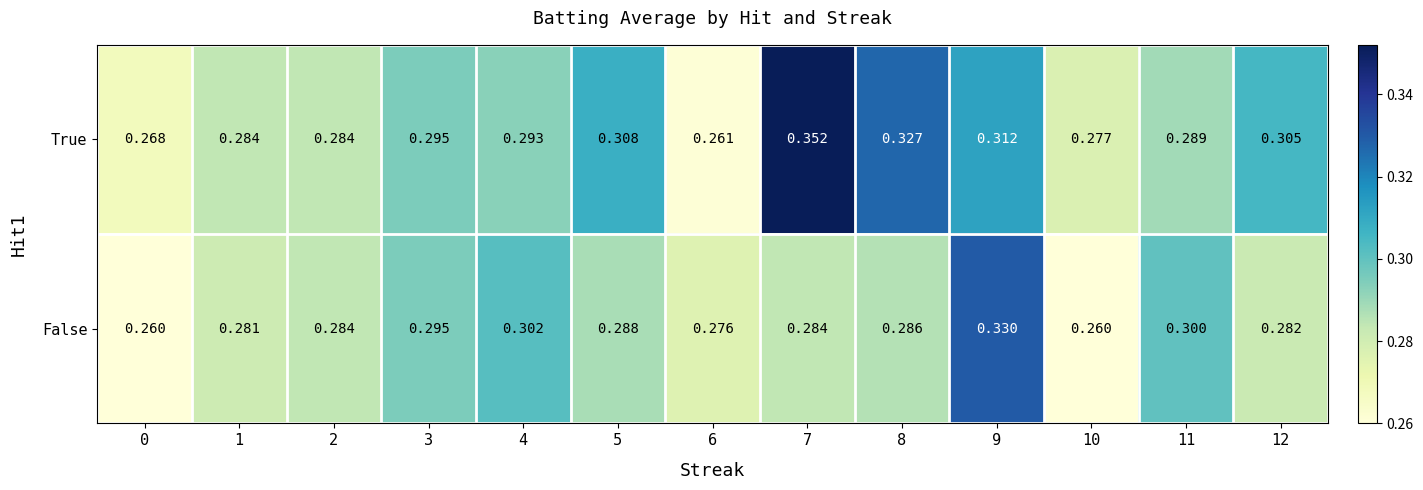

Which series has the largest total across all categories?

True